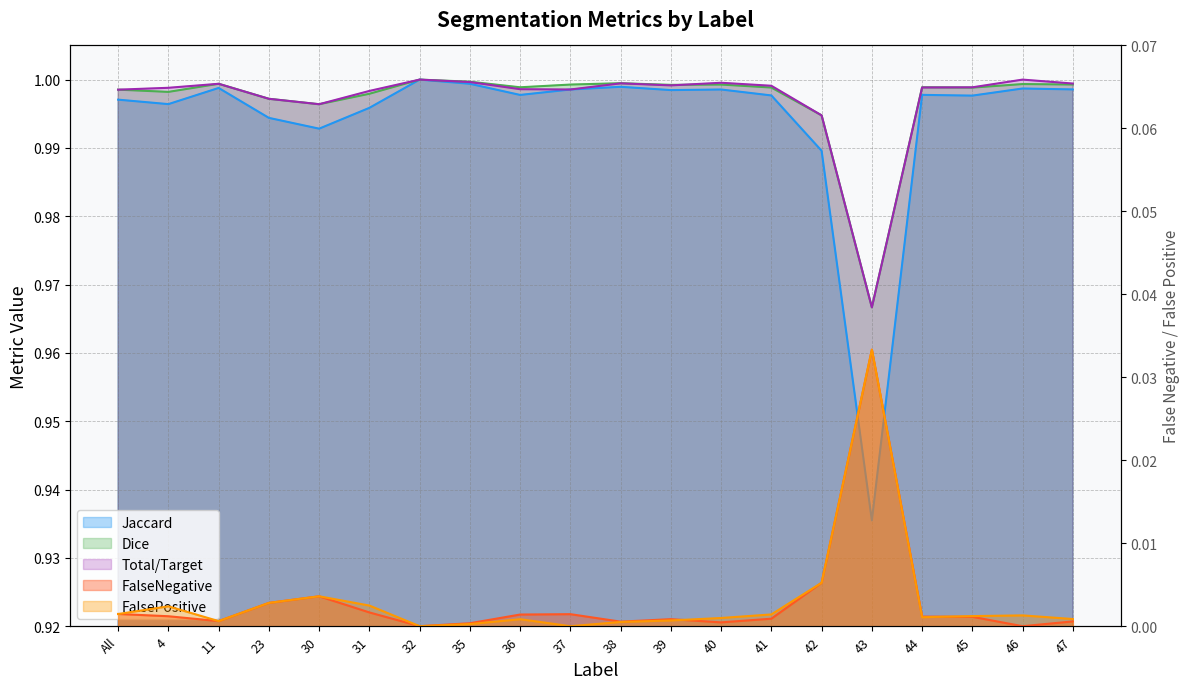

True or false: Total/Target and Jaccard intersect in this chart.

False